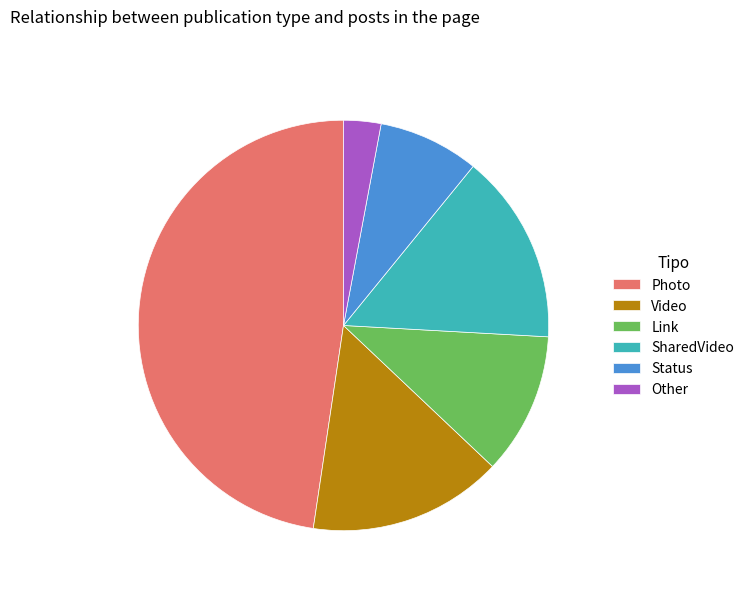

What is the ratio of the value at Other to the value at Link?

0.3